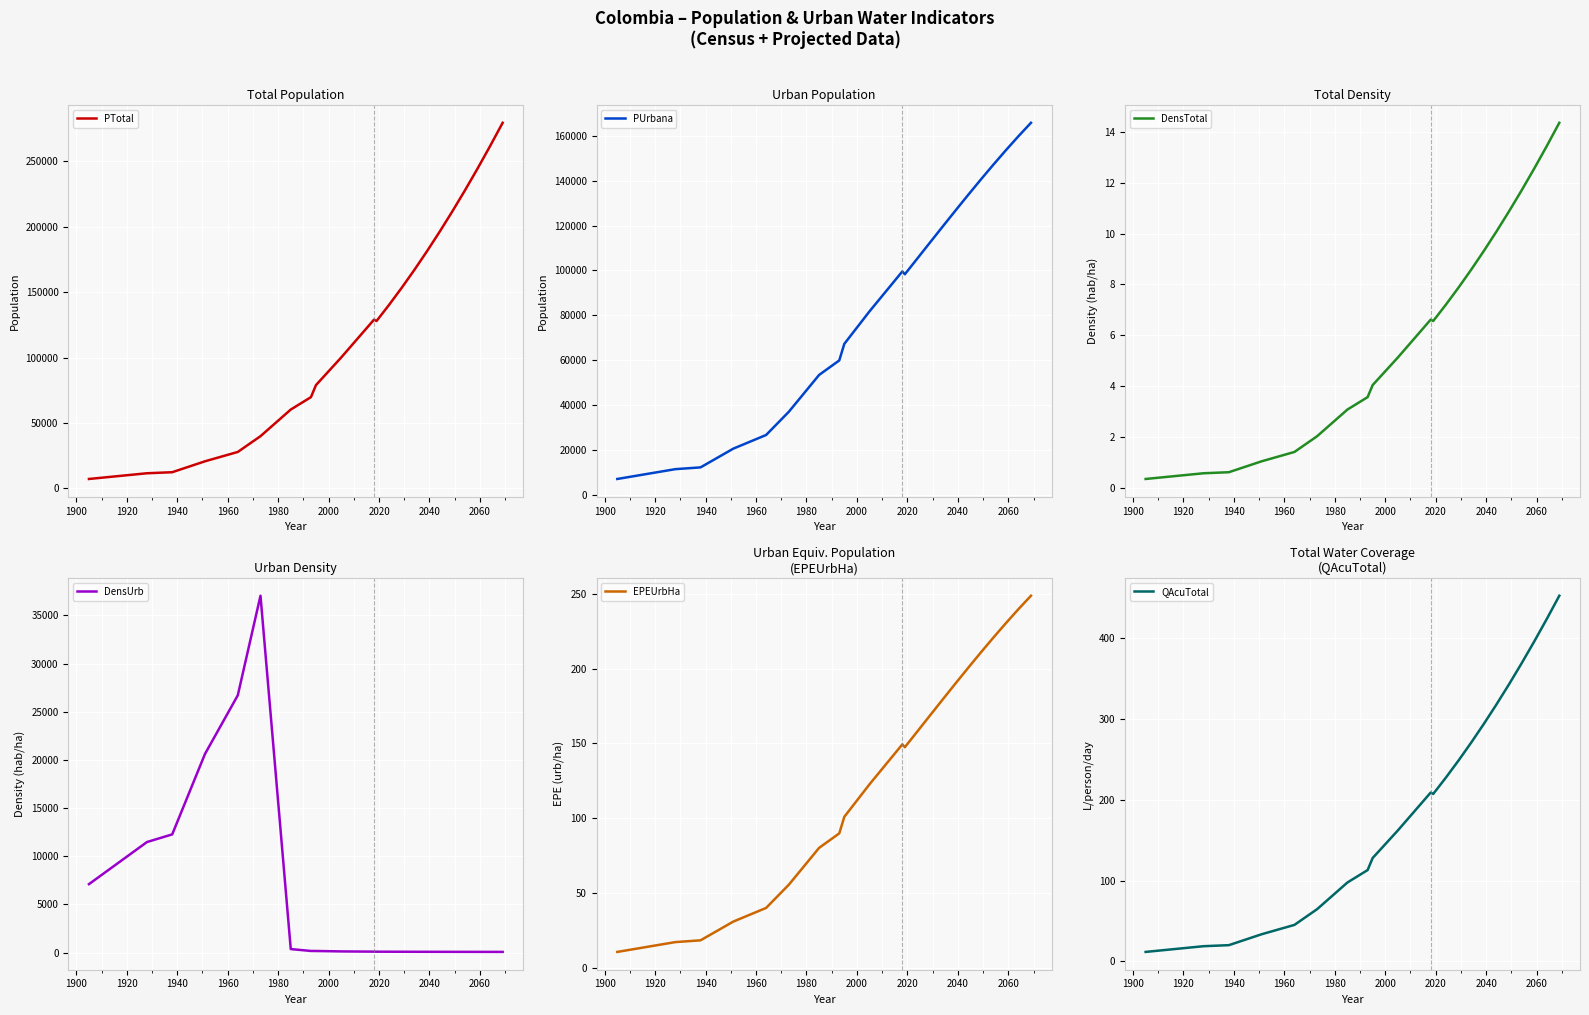

What is the minimum value for EPEUrbHa?

10.7